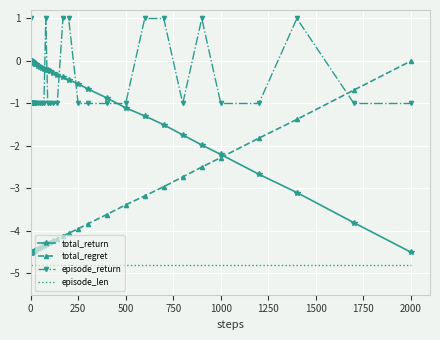

What is the difference between the maximum and minimum values in the total_regret series?

4.5